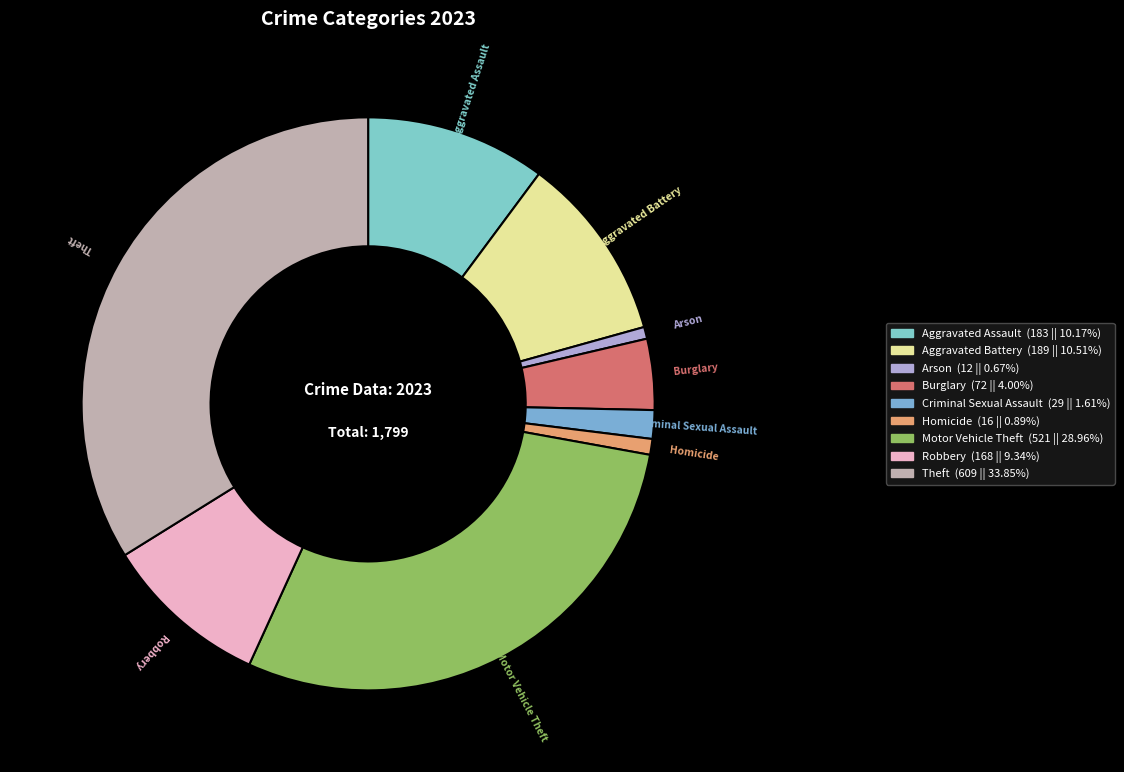

What is the ratio of the value at Aggravated Assault to the value at Criminal Sexual Assault?

6.3